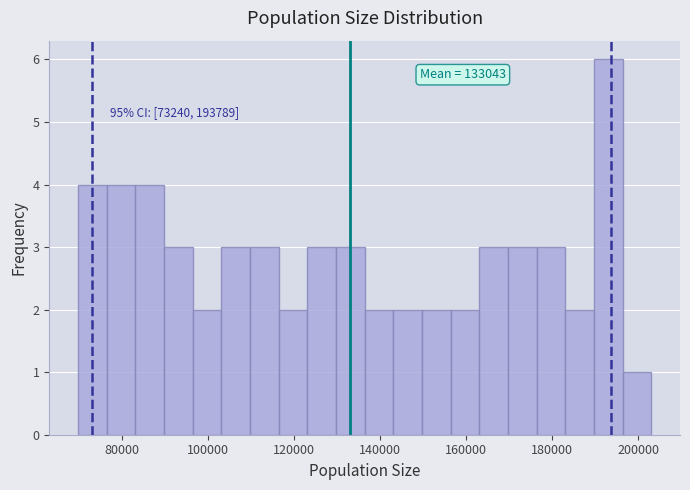

Around what value on the x-axis is the tallest bar? Give the approximate position of its centre, as read against the axis.

194000